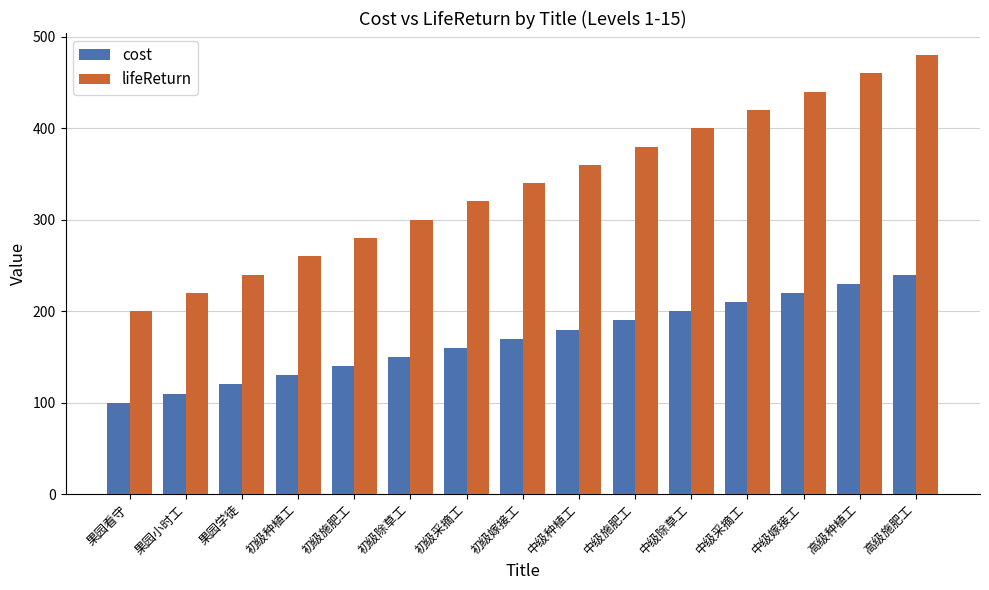

What is the label of the 10th bar from the left?

中级施肥工